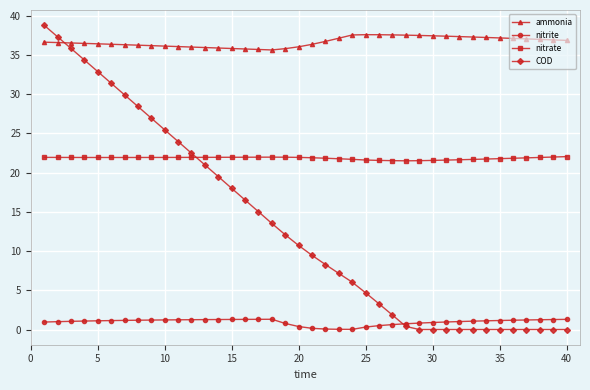

What is the value of the ammonia point at the 6th from the left?

36.3